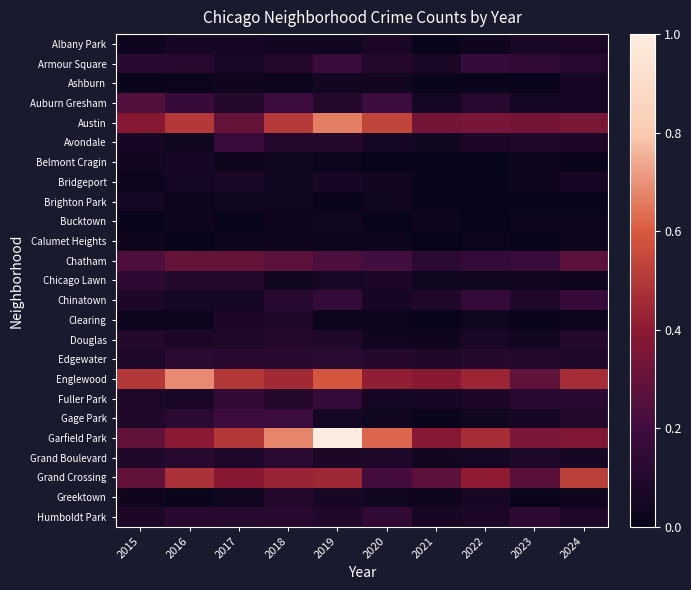

Which series has the largest total across all categories?

Garfield Park